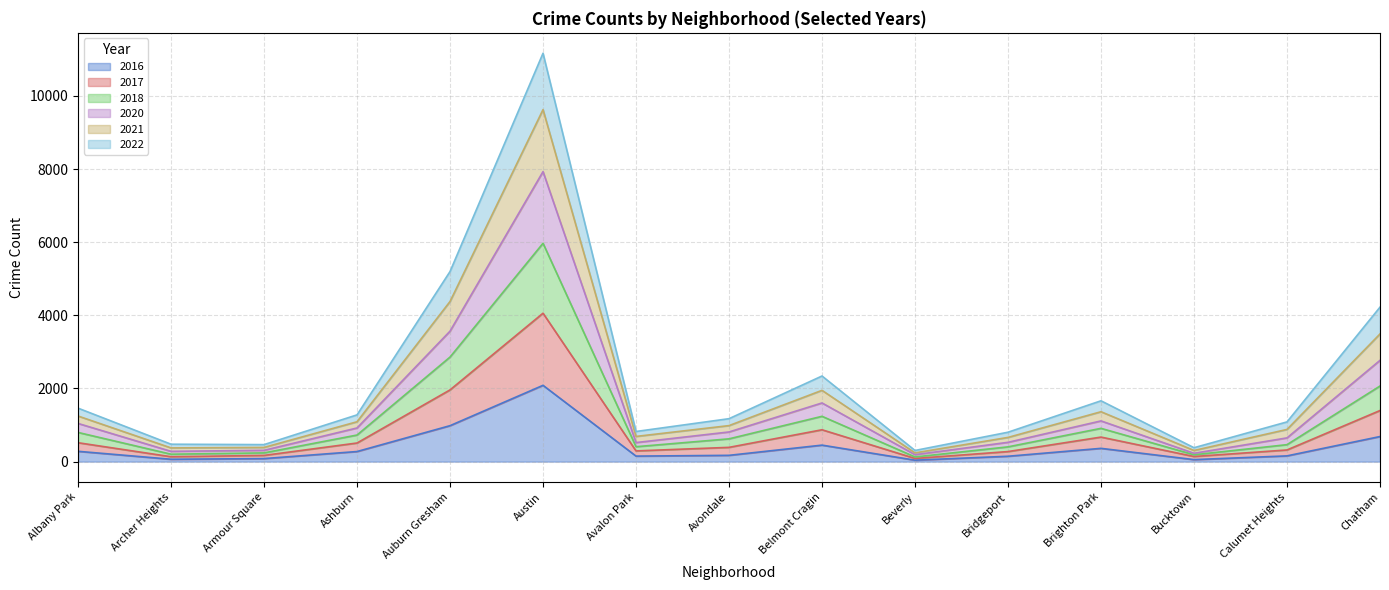

Is it true that 2016 equals 957 at Austin?

False